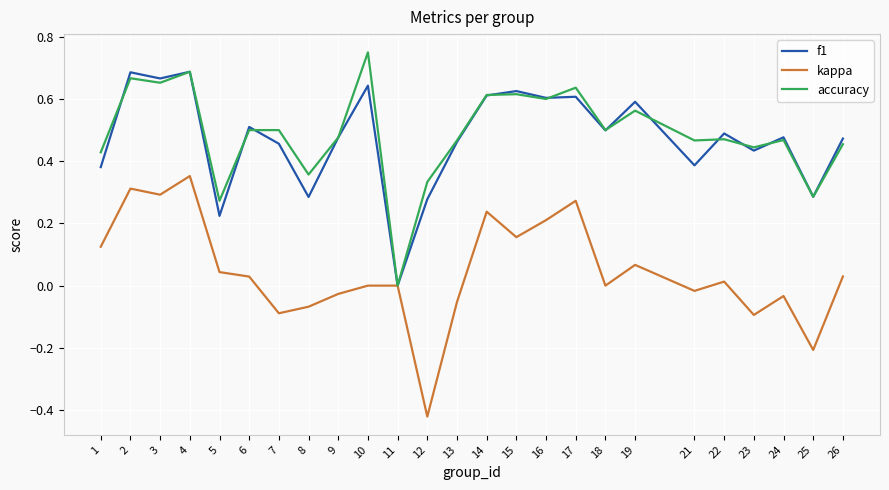

Is the value of kappa at 8 greater than the value of f1 at 8?

No